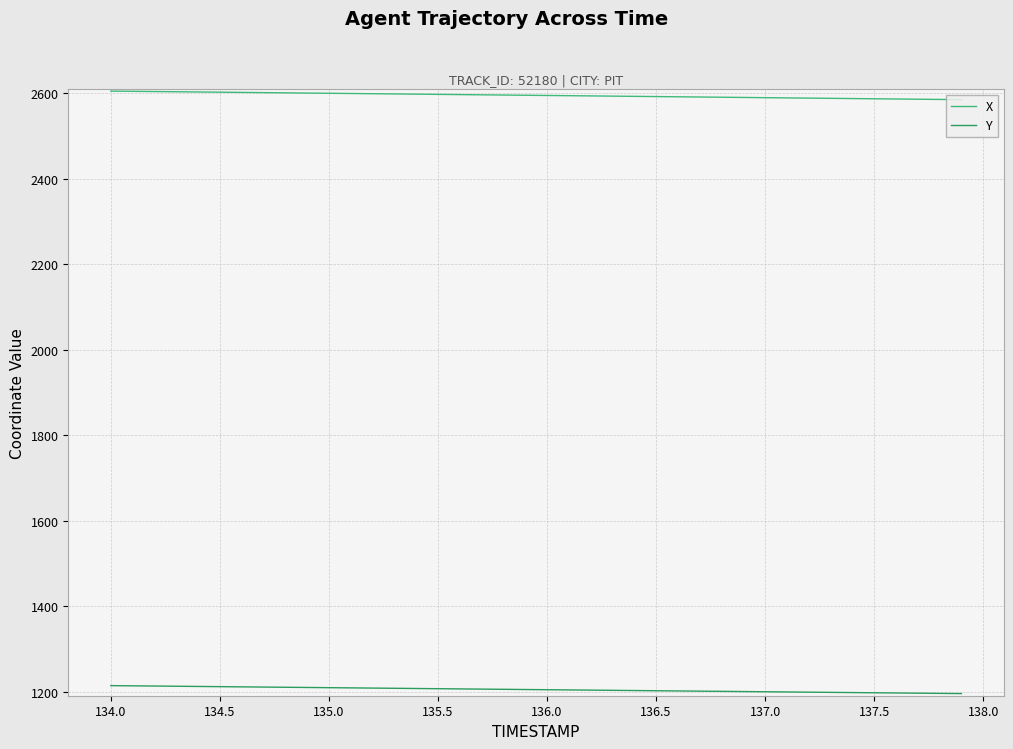

What is the sum of all Y values?

48198.8